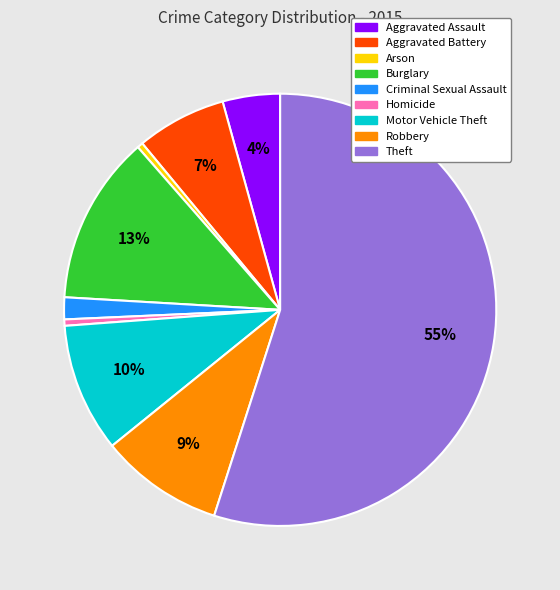

To the nearest percent, what portion does Aggravated Battery represent?

7%